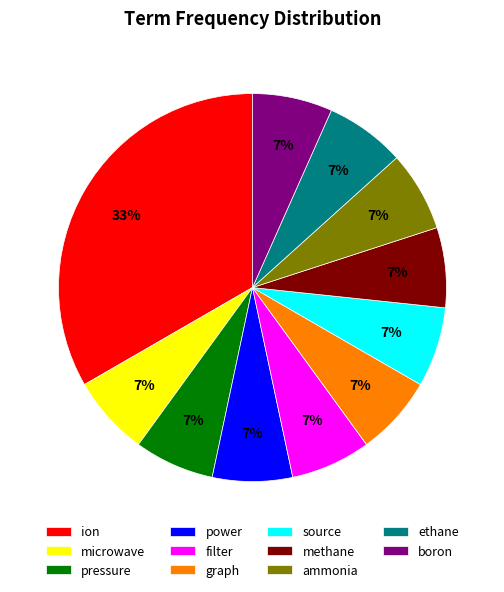

To the nearest percent, what percentage of the pie is ethane?

7%